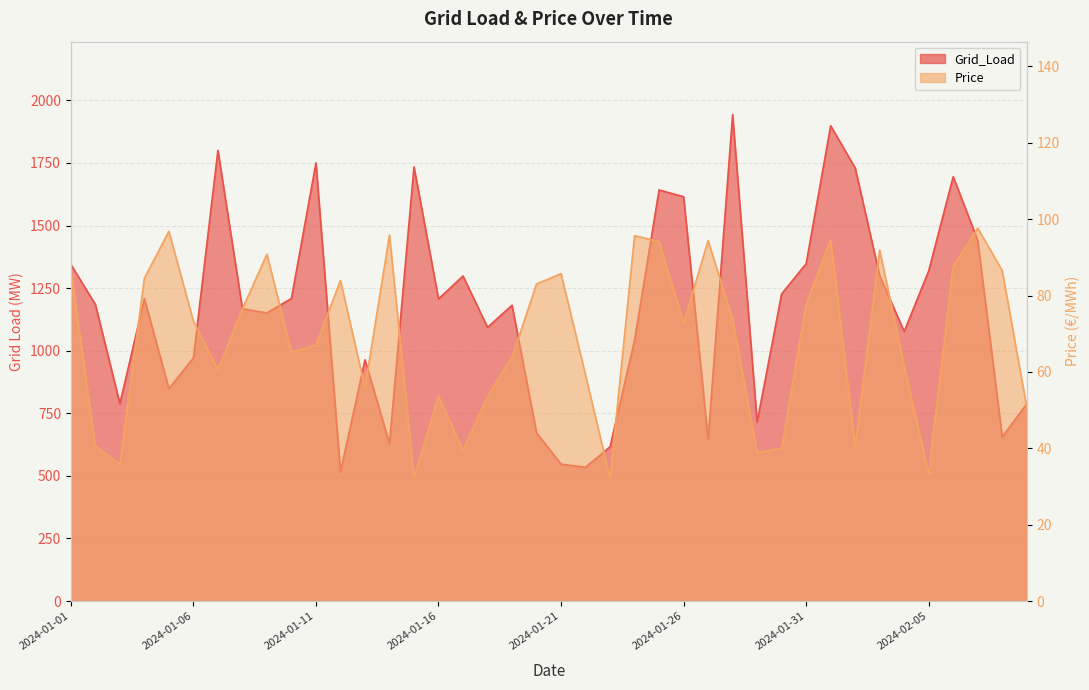

What is the smallest value displayed?

32.1